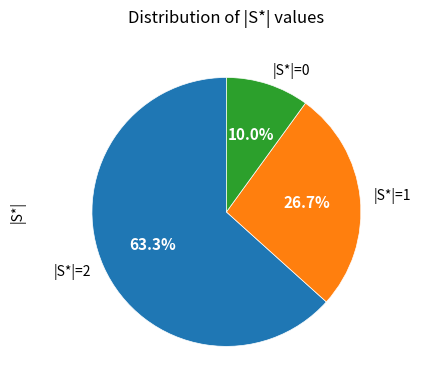

Between |S*|=0 and |S*|=1, which is larger?

|S*|=1